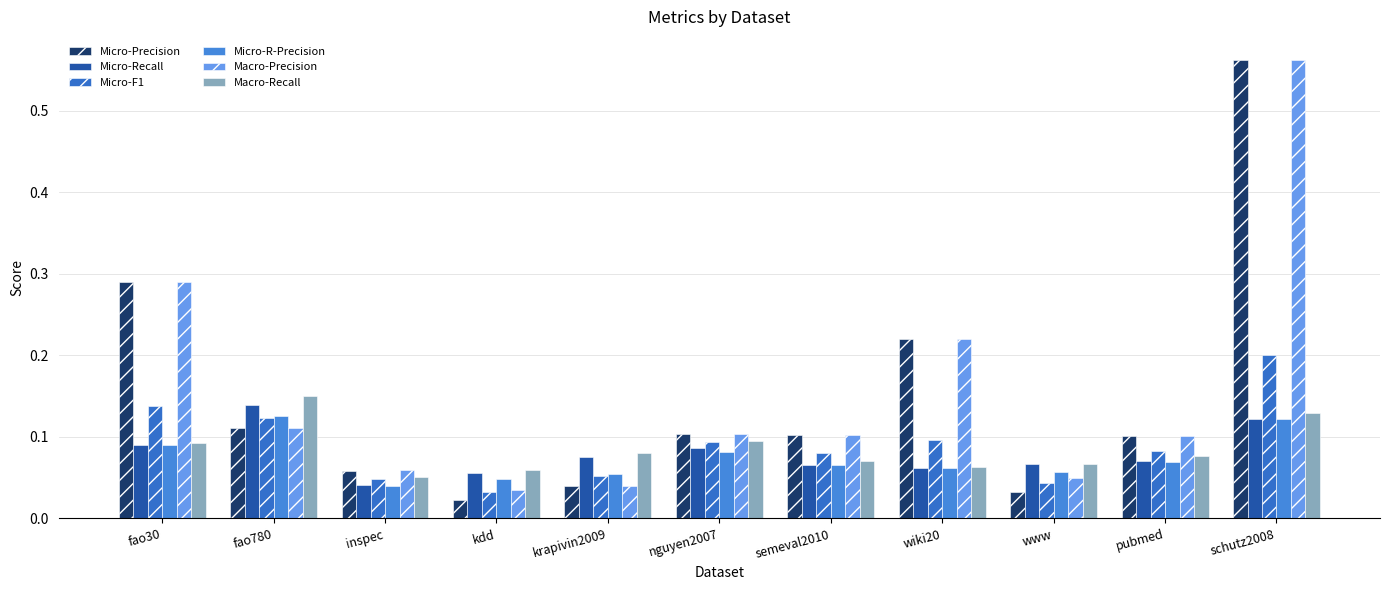

Are the bars horizontal?

No